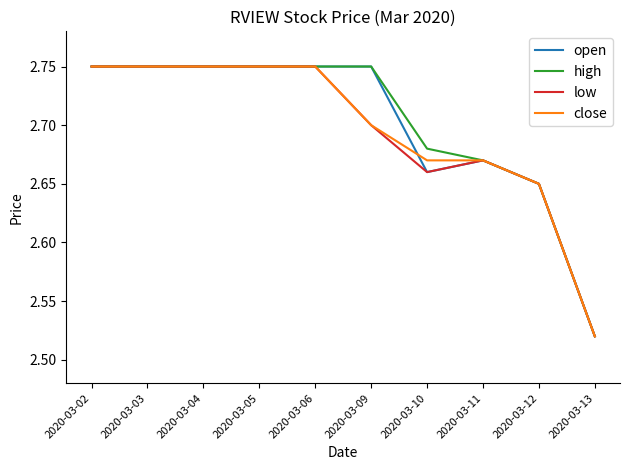

What is the total value across all series at 2020-03-03?

11.0